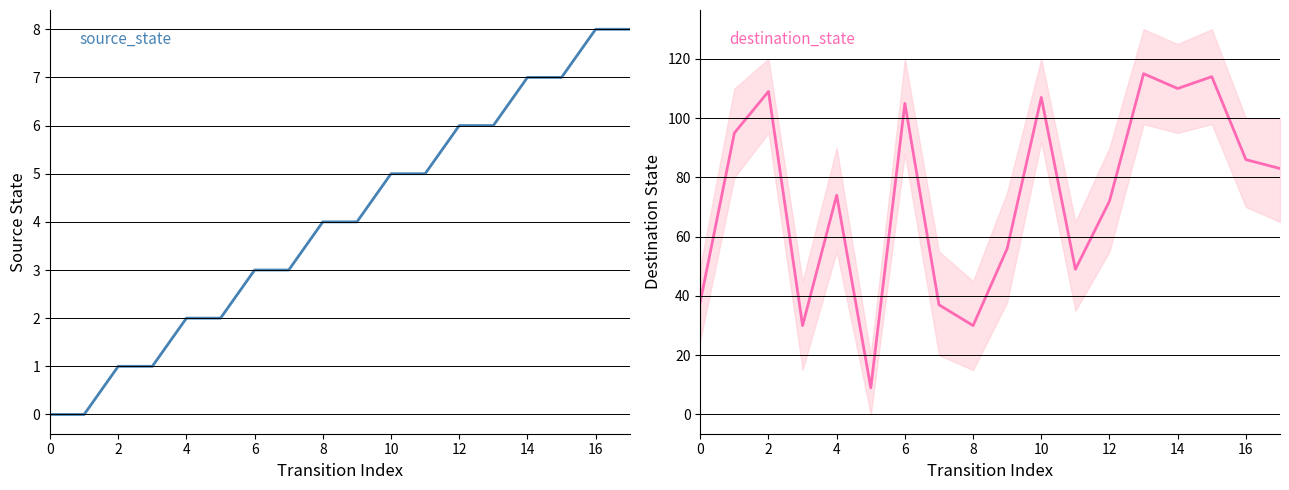

True or false: destination_state and source_state intersect in this chart.

False